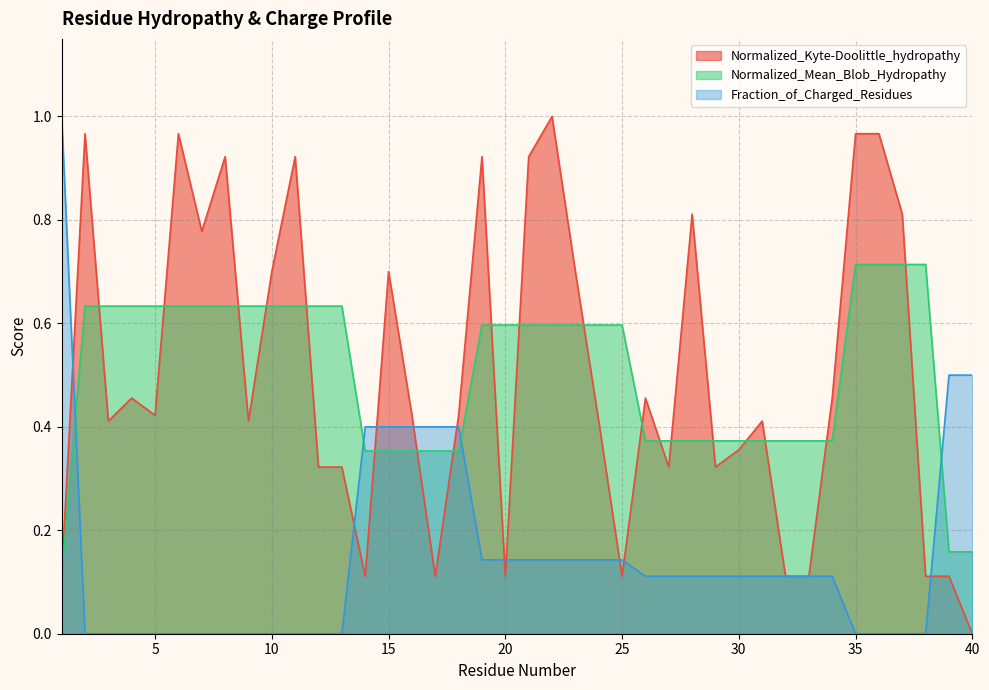

Reading right to left, transcribe all the data shown in this chart.

Normalized_Kyte-Doolittle_hydropathy: 0.0	0.1	0.1	0.8	1.0	1.0	0.5	0.1	0.1	0.4	0.4	0.3	0.8	0.3	0.5	0.1	0.4	0.7	1.0	0.9	0.1	0.9	0.4	0.1	0.4	0.7	0.1	0.3	0.3	0.9	0.7	0.4	0.9	0.8	1.0	0.4	0.5	0.4	1.0	0.1
Normalized_Mean_Blob_Hydropathy: 0.2	0.2	0.7	0.7	0.7	0.7	0.4	0.4	0.4	0.4	0.4	0.4	0.4	0.4	0.4	0.6	0.6	0.6	0.6	0.6	0.6	0.6	0.4	0.4	0.4	0.4	0.4	0.6	0.6	0.6	0.6	0.6	0.6	0.6	0.6	0.6	0.6	0.6	0.6	0.1
Fraction_of_Charged_Residues: 0.5	0.5	0.0	0.0	0.0	0.0	0.1	0.1	0.1	0.1	0.1	0.1	0.1	0.1	0.1	0.1	0.1	0.1	0.1	0.1	0.1	0.1	0.4	0.4	0.4	0.4	0.4	0.0	0.0	0.0	0.0	0.0	0.0	0.0	0.0	0.0	0.0	0.0	0.0	1.0